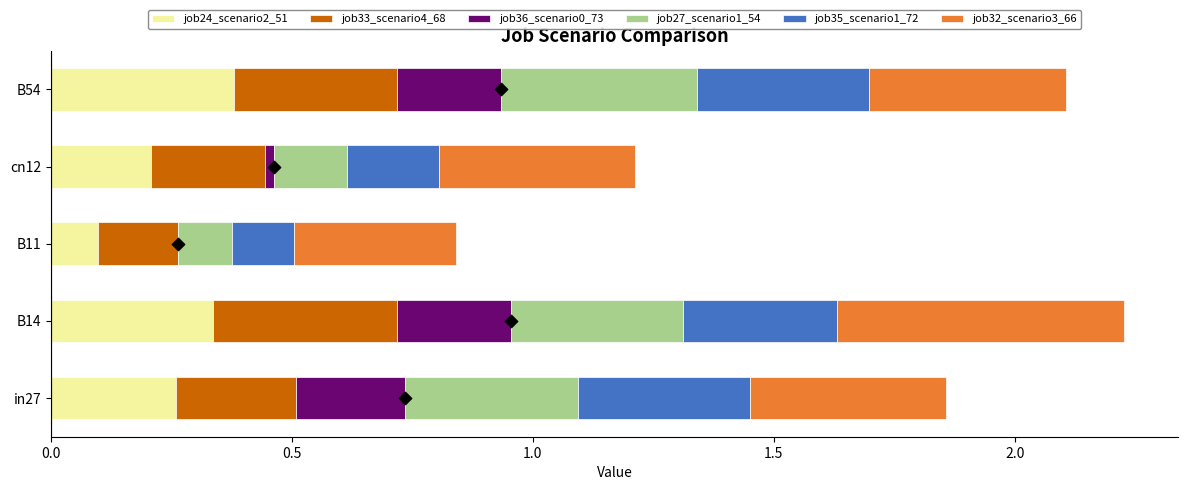

Which series reaches the maximum Y coordinate?

job32_scenario3_66